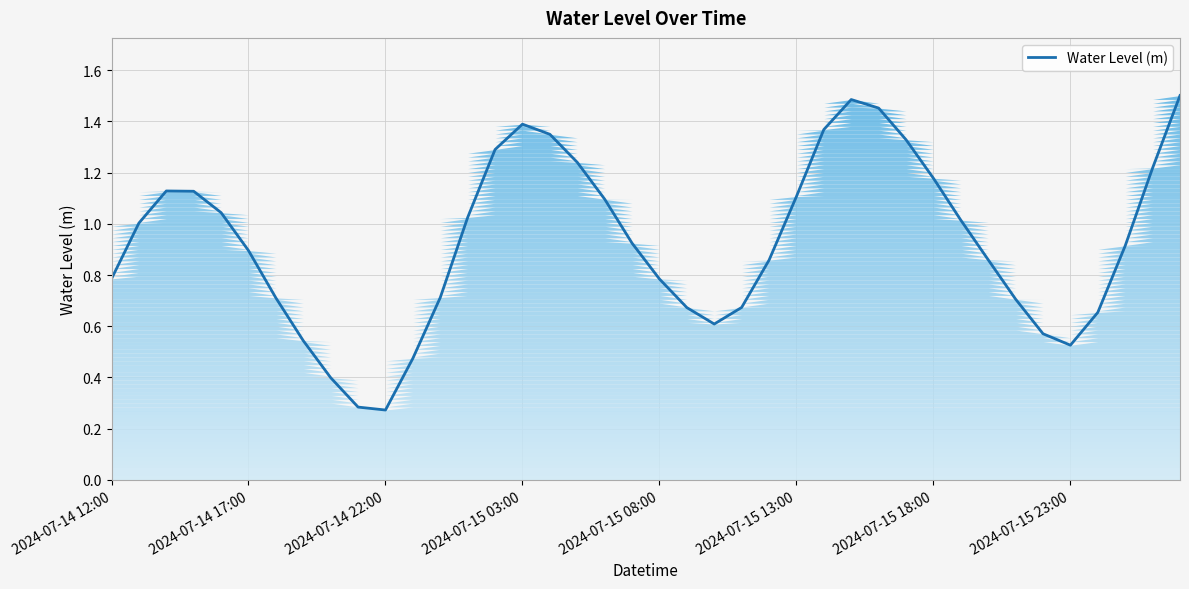

Does the chart have visible grid lines?

Yes